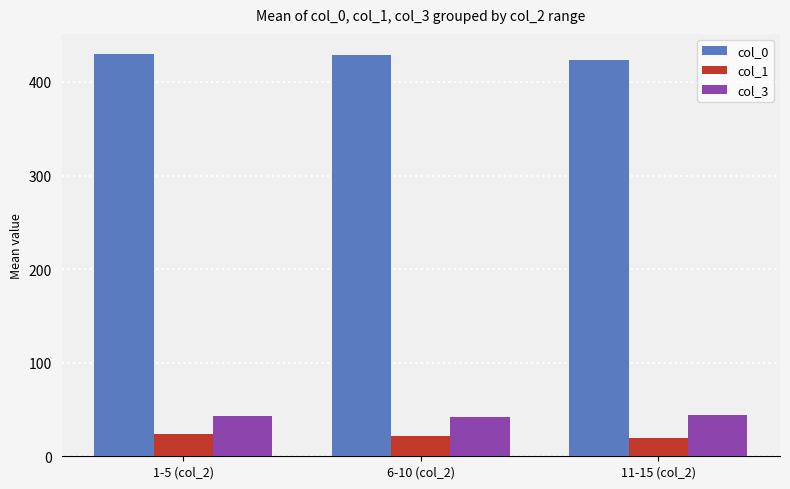

What is the label of the 3rd bar from the left?

11-15 (col_2)